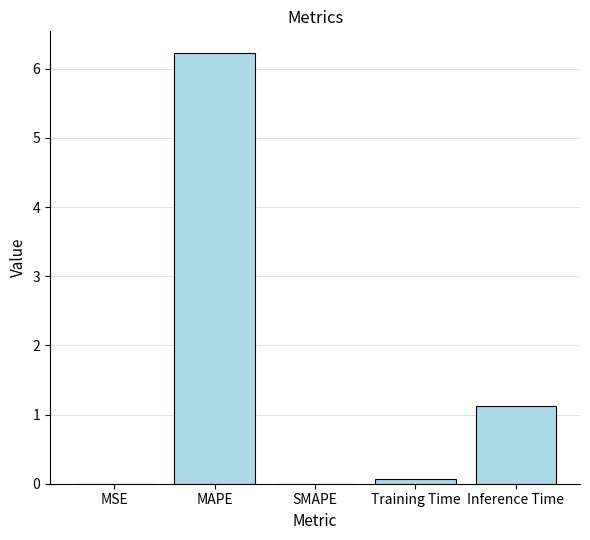

What is the ratio of the value at Inference Time to the value at MAPE?

0.2